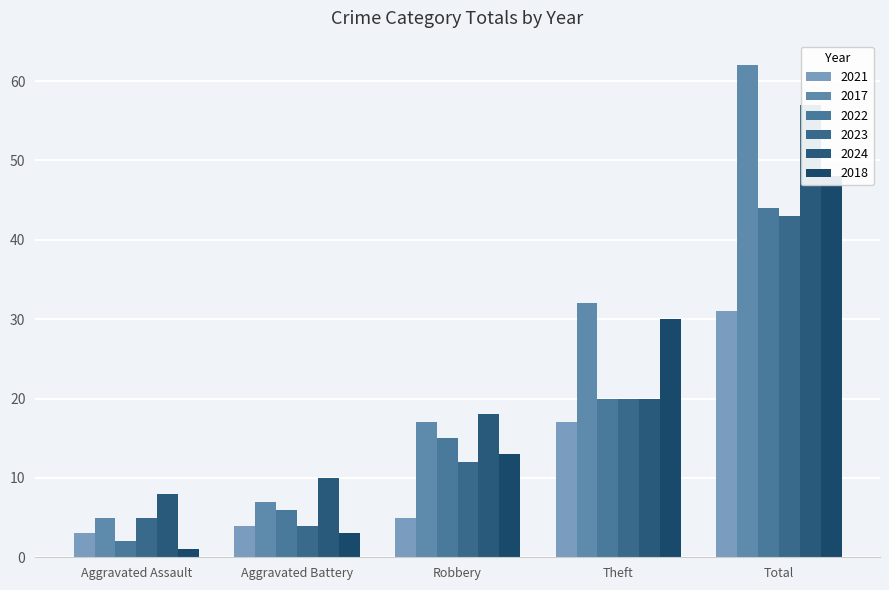

List the labels in order of 2021 value, largest first.

Total, Theft, Robbery, Aggravated Battery, Aggravated Assault